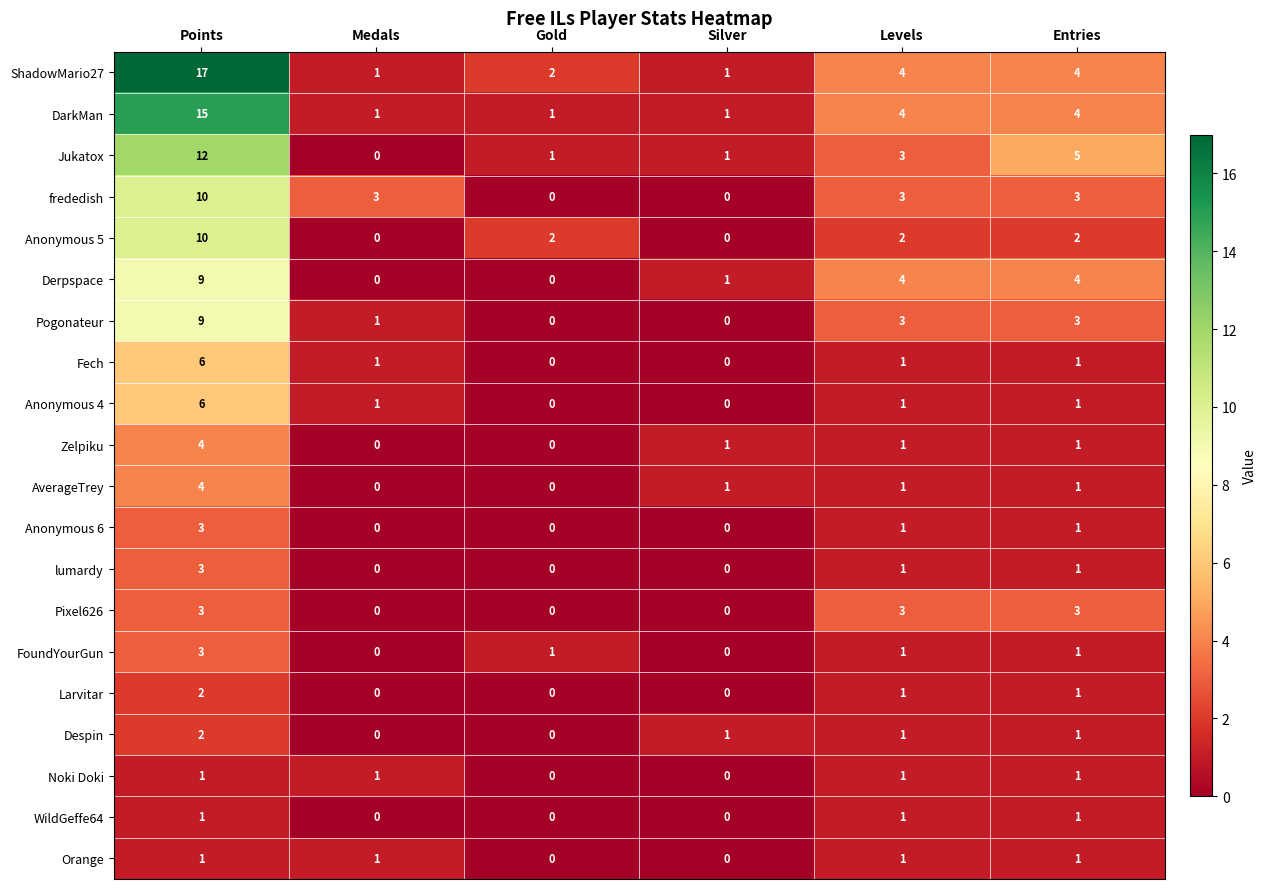

How many data points does each series have?

6